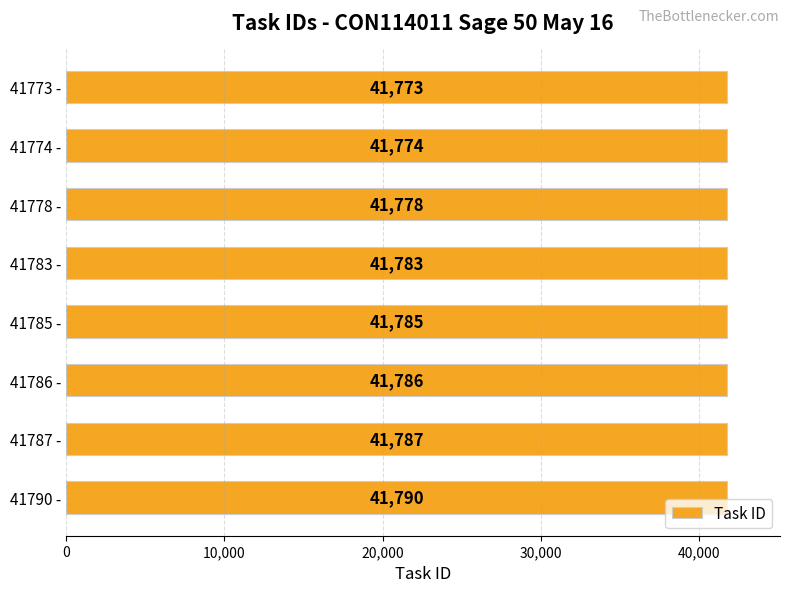

List the labels in order of value, largest first.

41790 -, 41787 -, 41786 -, 41785 -, 41783 -, 41778 -, 41774 -, 41773 -